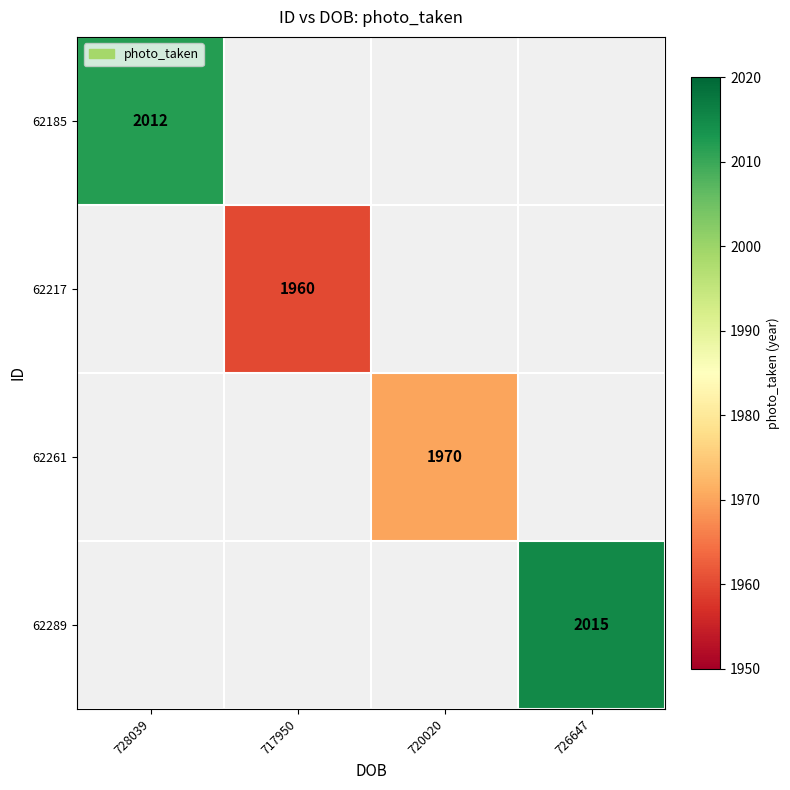

Is the value of 62217 at 717950 greater than the value of 62261 at 720020?

No